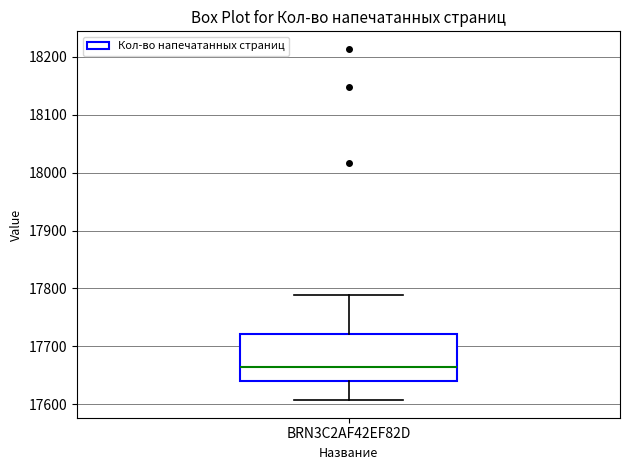

Where is the lower edge of the box for BRN3C2AF42EF82D on the y-axis? The values are not printed on the chart, so give them approximately, as read against the axis.

17640